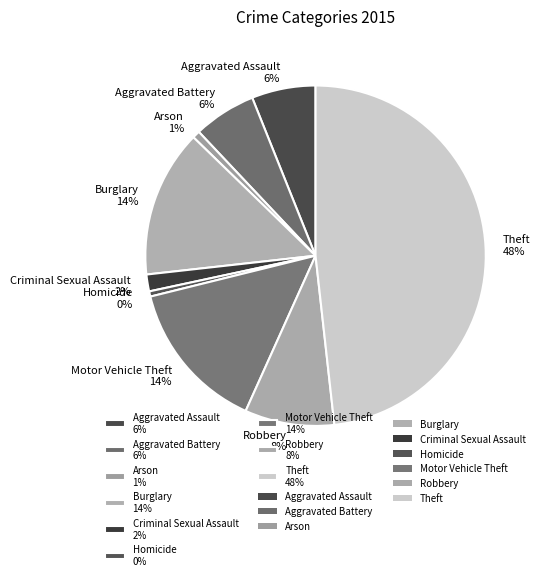

Is Criminal Sexual Assault the majority of the pie?

No